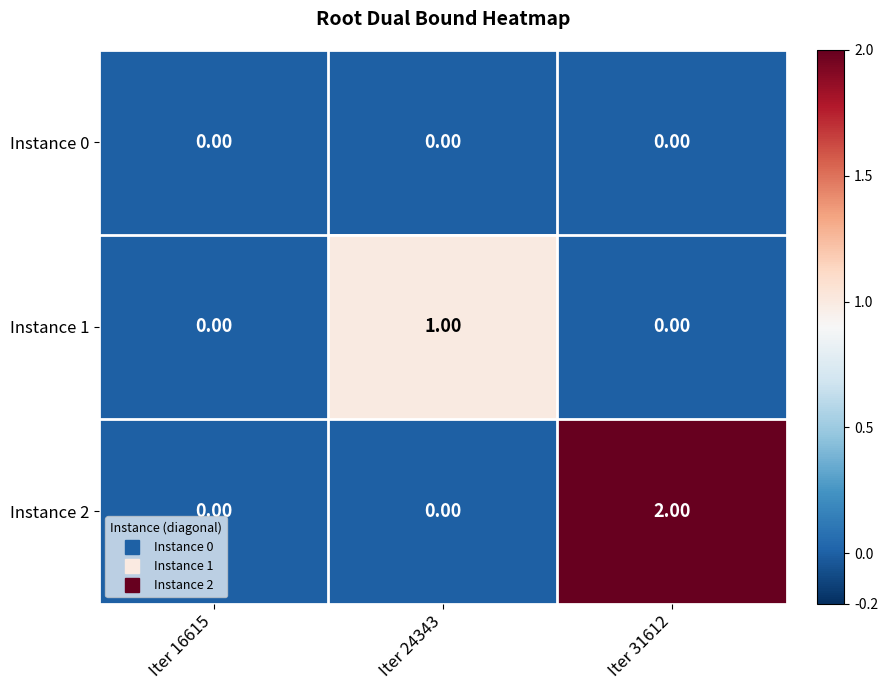

Rank the series by their average value, from lowest to highest.

Instance 0, Instance 1, Instance 2